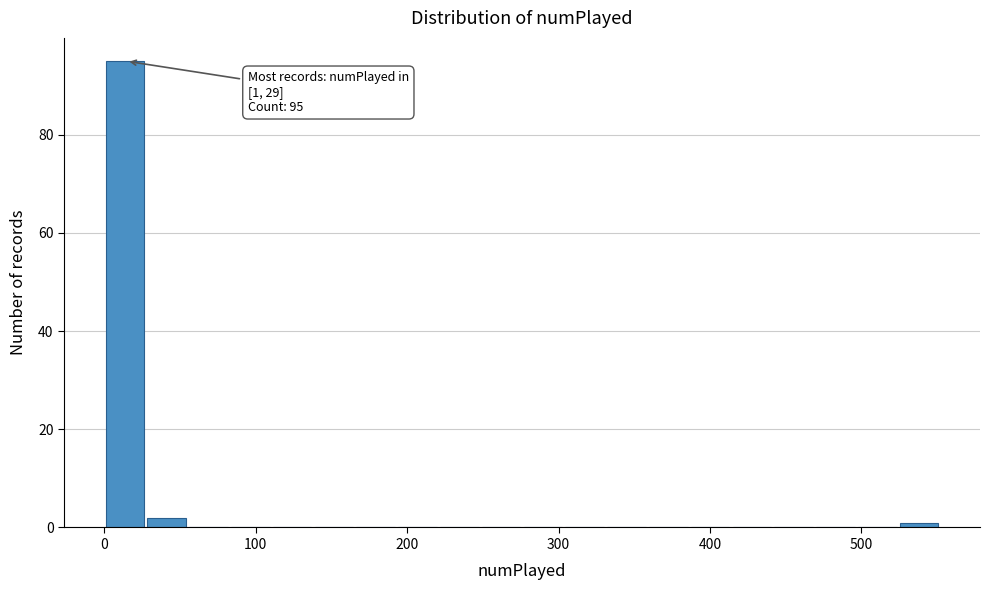

Around what value on the x-axis is the tallest bar? Give the approximate position of its centre, as read against the axis.

10